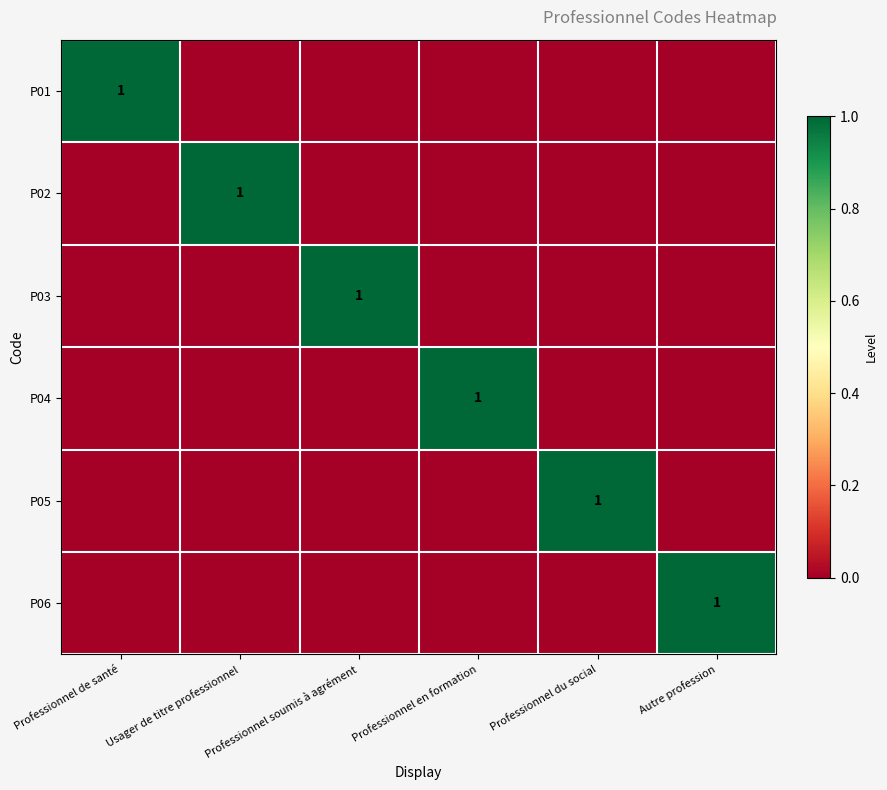

True or false: P06 has a value of 1 at Autre profession.

True